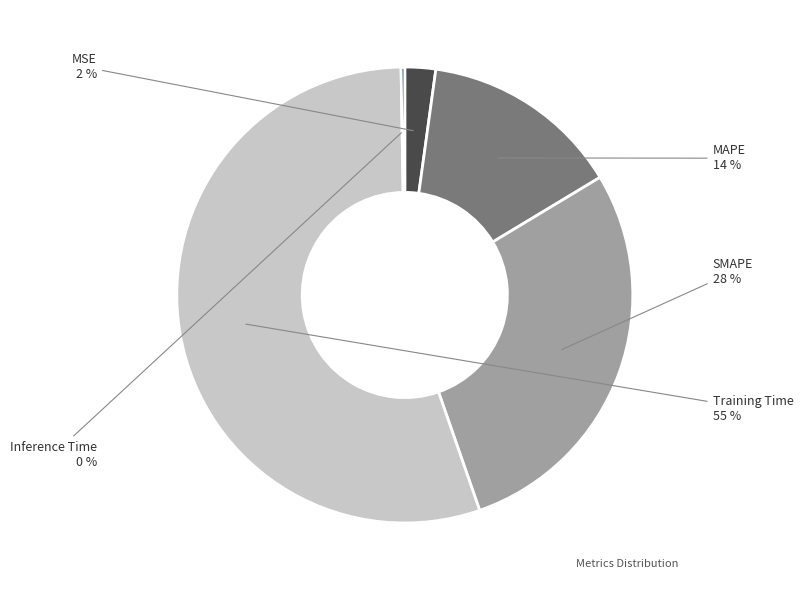

To the nearest percent, what is the average slice percentage?

20%